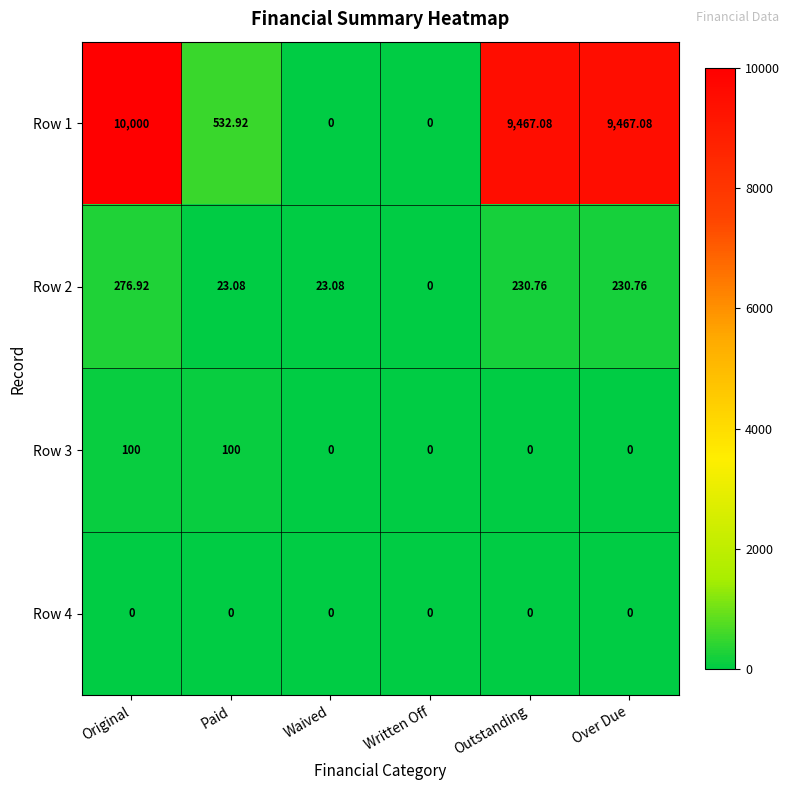

At which label is Row 1 closest to 5000?

Paid